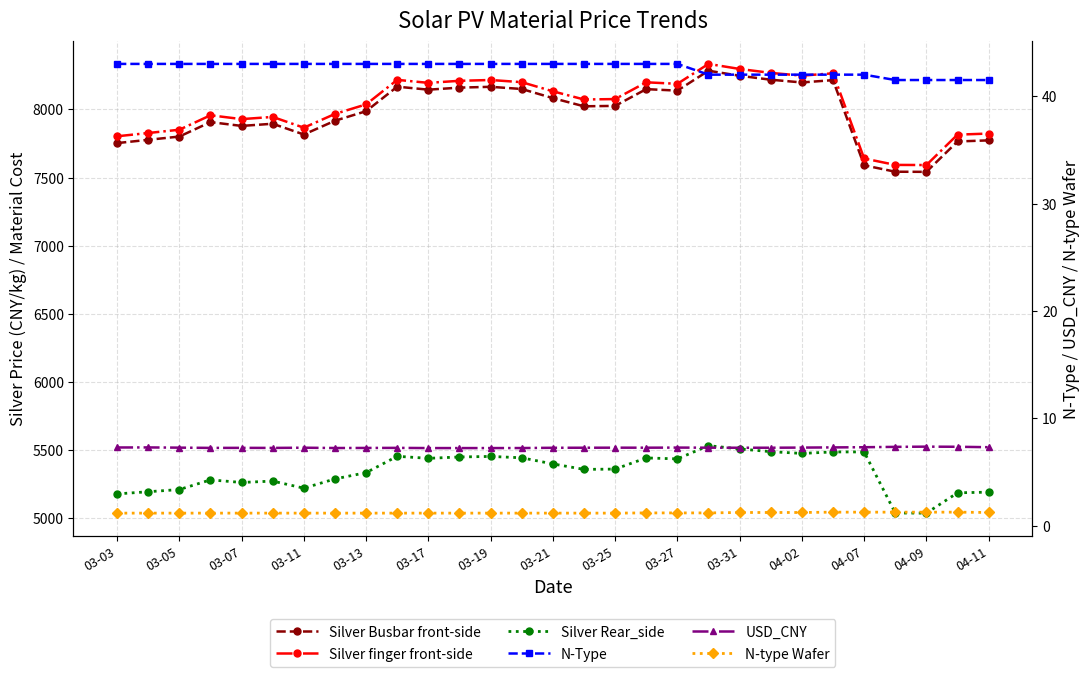

List the series in order of their peak value, highest first.

Silver finger front-side, Silver Busbar front-side, Silver Rear_side, N-Type, USD_CNY, N-type Wafer